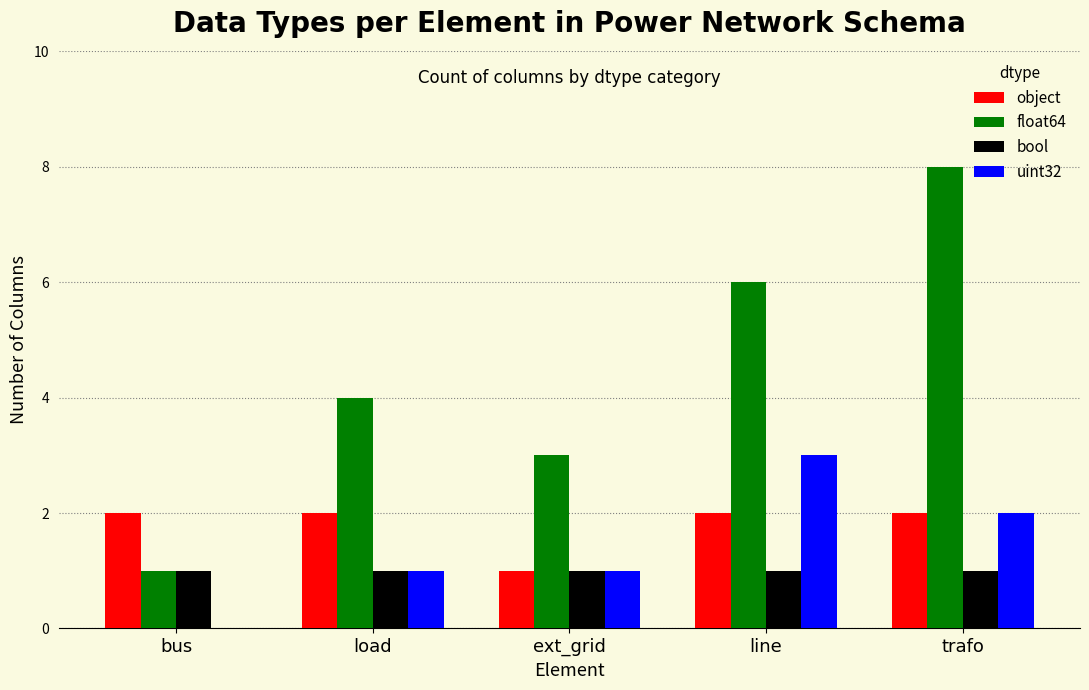

What is the sum of all uint32 values?

7